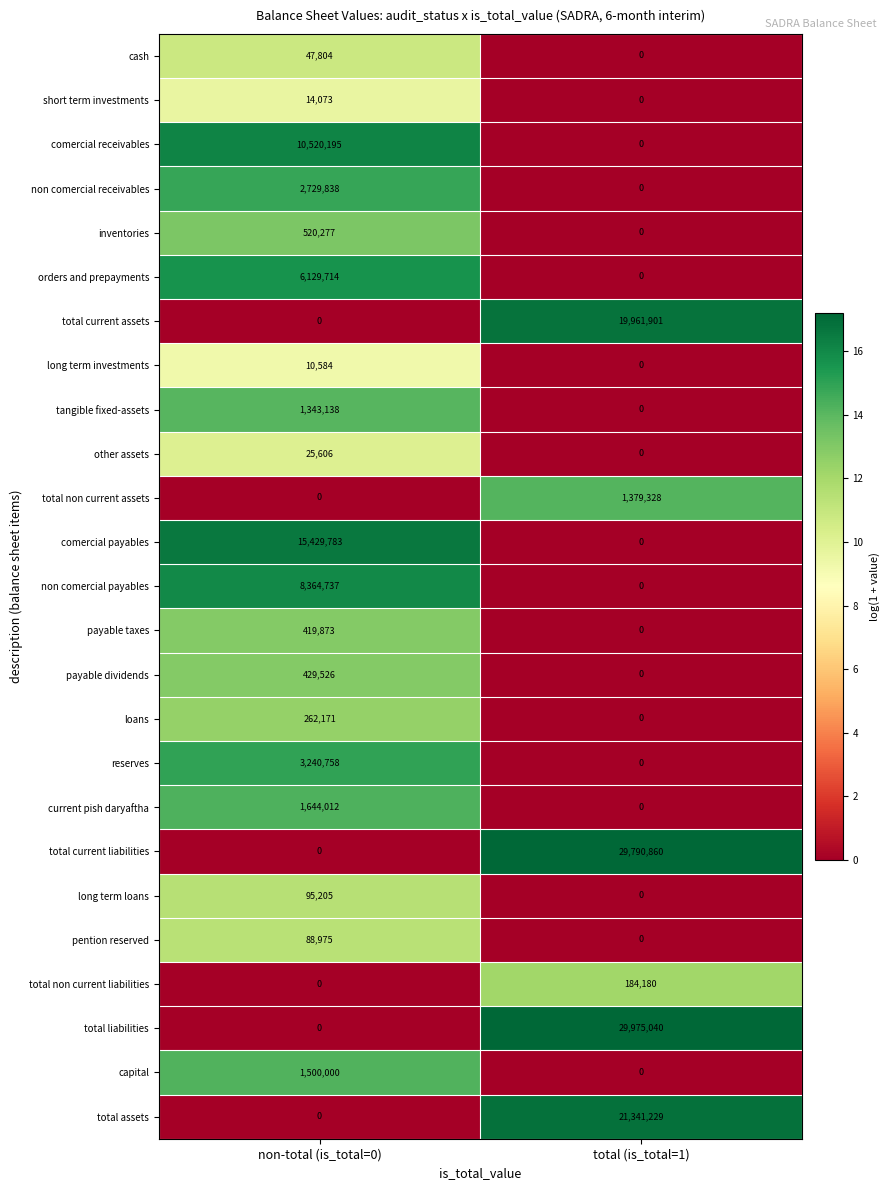

What is the spread (max minus min) of values at non-total (is_total=0)?

15429783